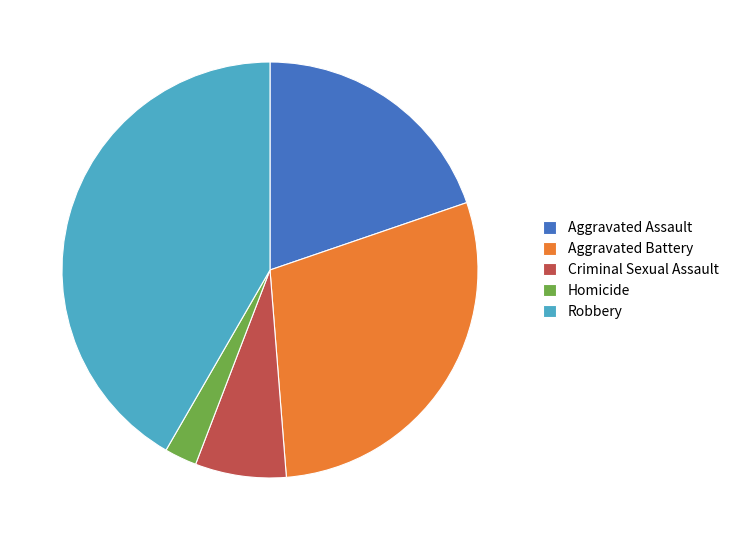

Rank the categories by value from highest to lowest.

Robbery, Aggravated Battery, Aggravated Assault, Criminal Sexual Assault, Homicide